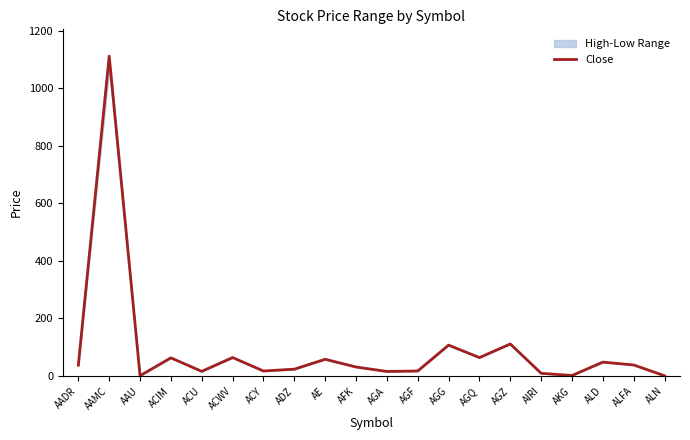

At which category does the chart reach its peak across all series?

AAMC